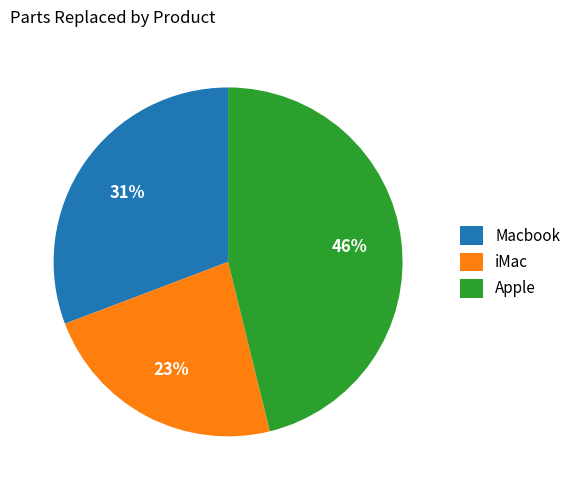

Does any single category account for the majority?

No